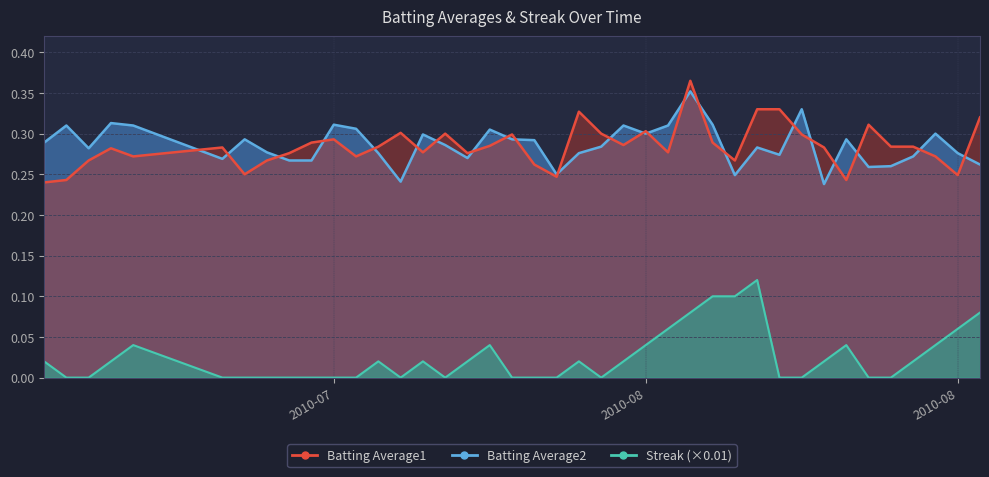

What is the total value across all series at 2010-07-31?

0.6